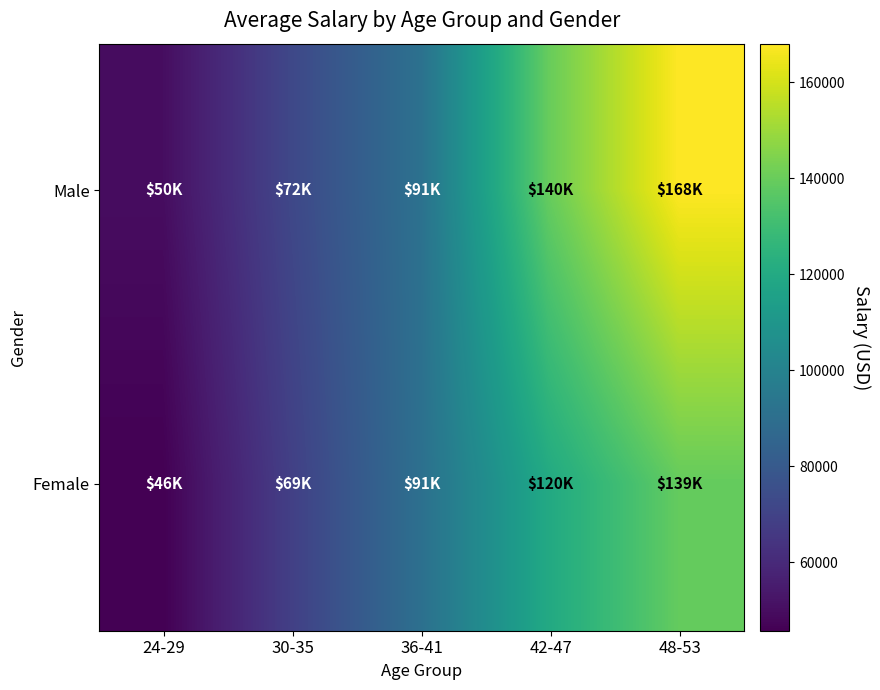

Which series has the largest total across all categories?

Male